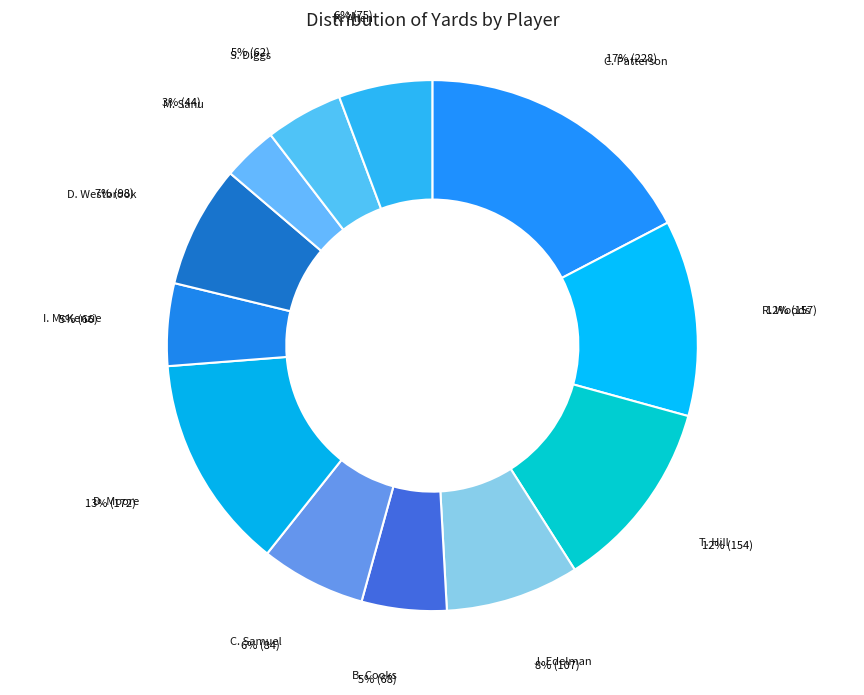

What is the smallest slice in the pie chart?

M. Sanu